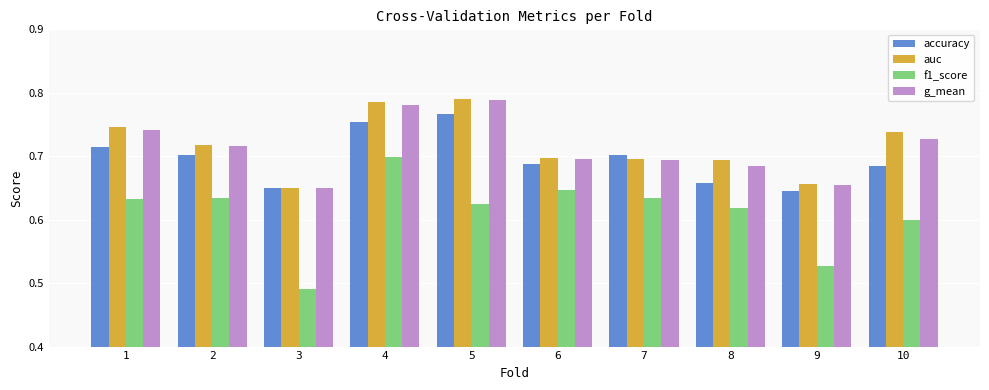

How many bars are there in each group?

4